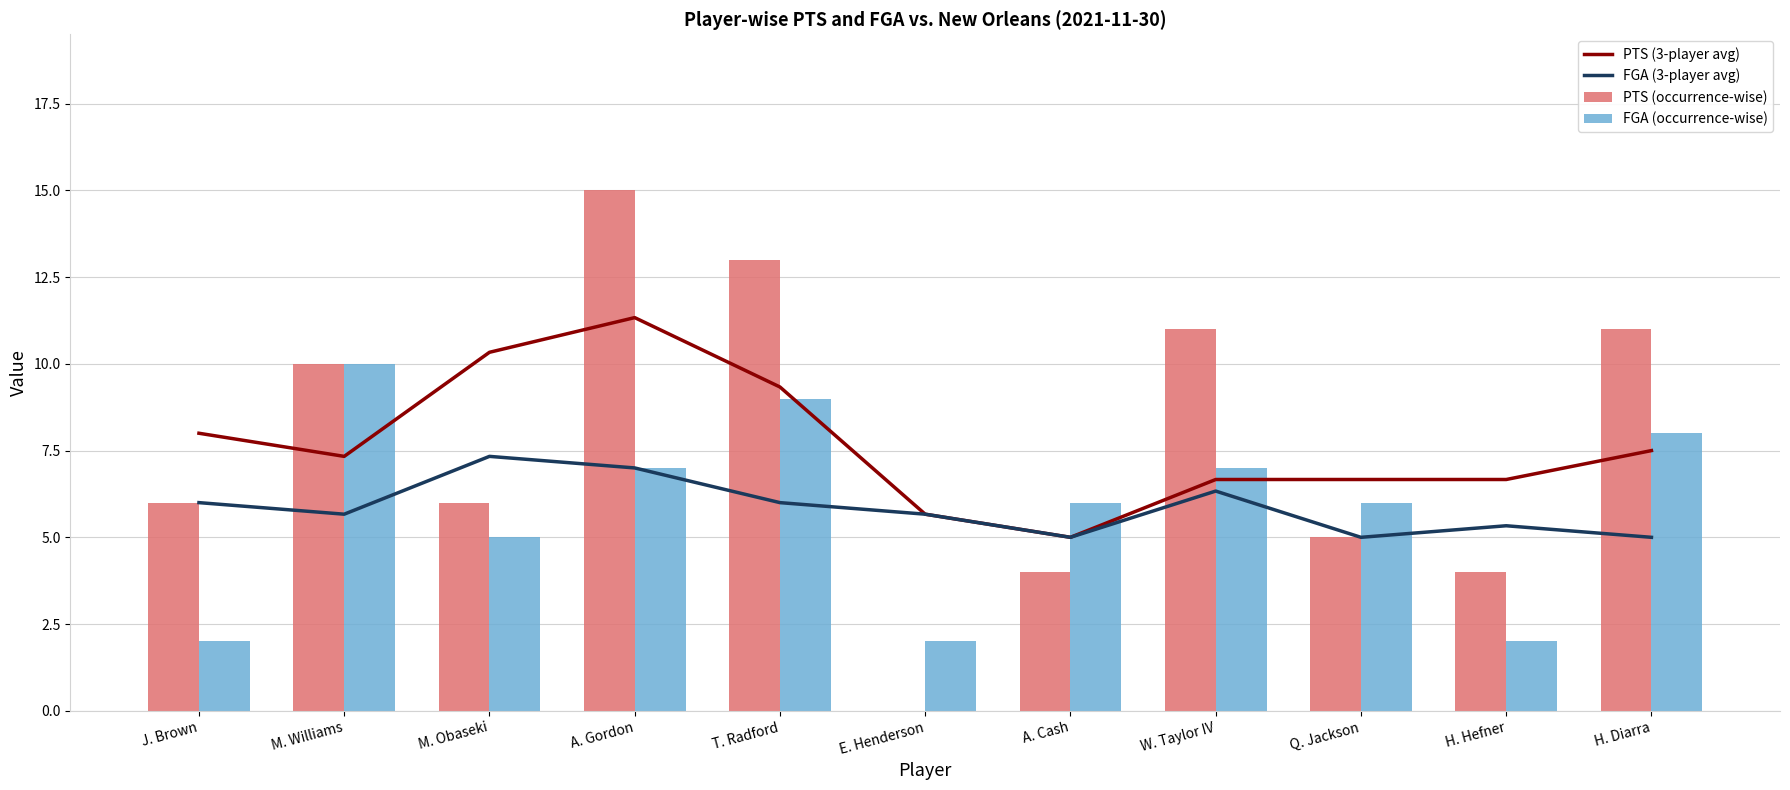

The PTS (occurrence-wise) series shows 10.0 at M. Williams. True or false?

True